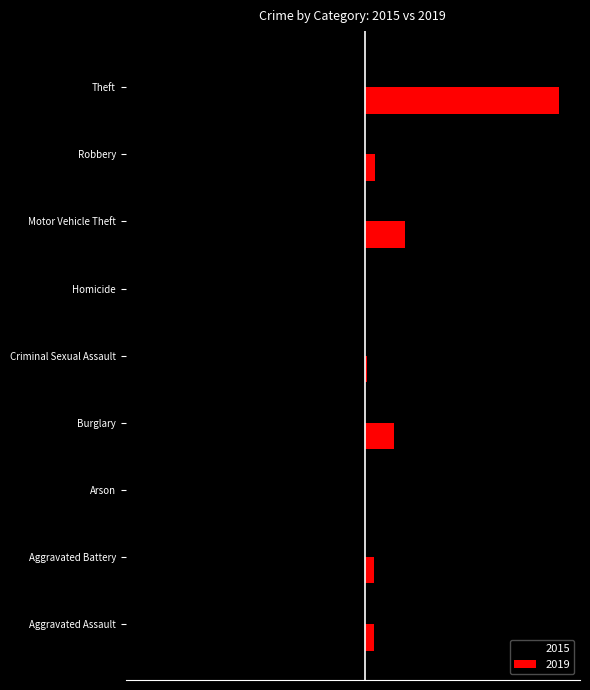

Is the value of 2019 at Motor Vehicle Theft greater than the value of 2015 at Criminal Sexual Assault?

Yes